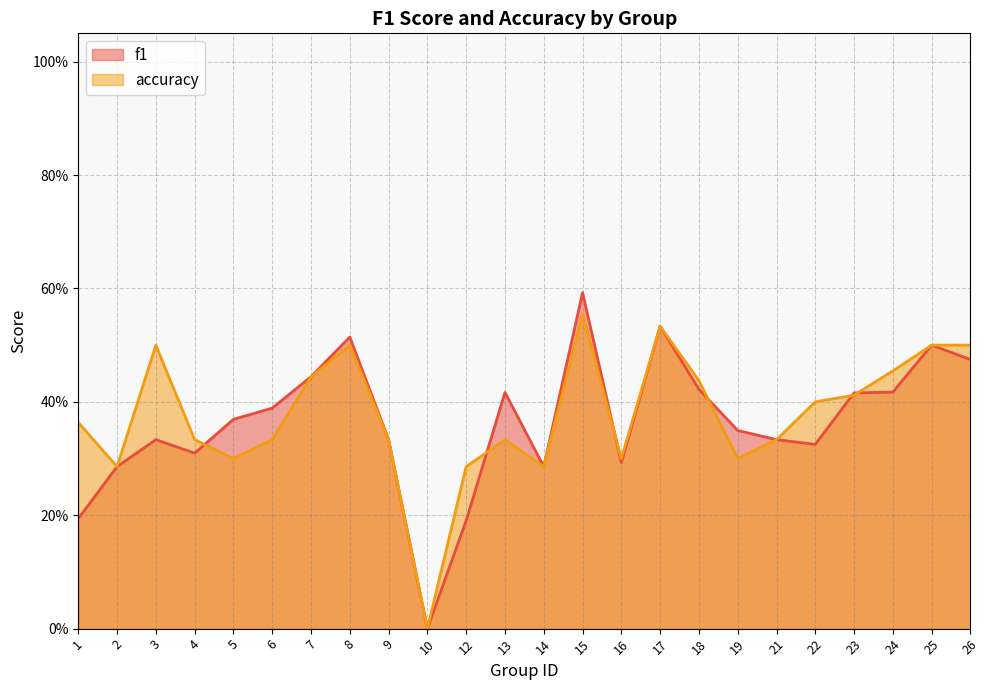

Between 14 and 18, which series saw the biggest shift?

accuracy